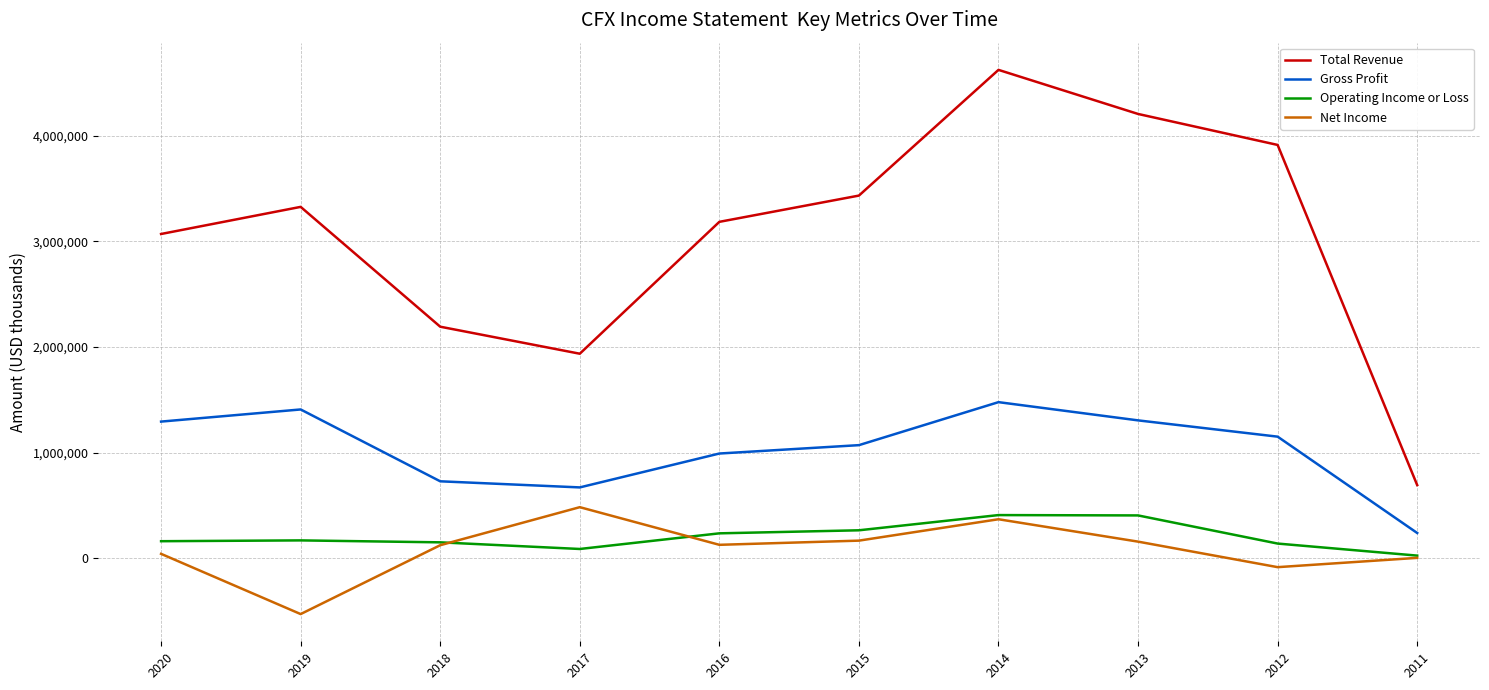

Is it true that Gross Profit equals 2508877 at 2014?

False